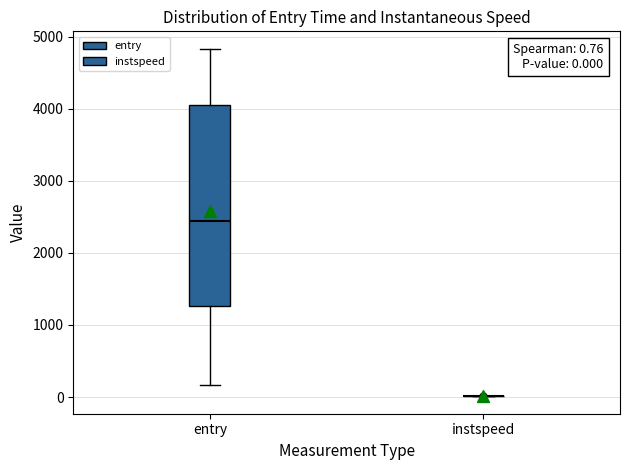

Comparing the boxes themselves (not the whiskers), which one is the tallest?

entry